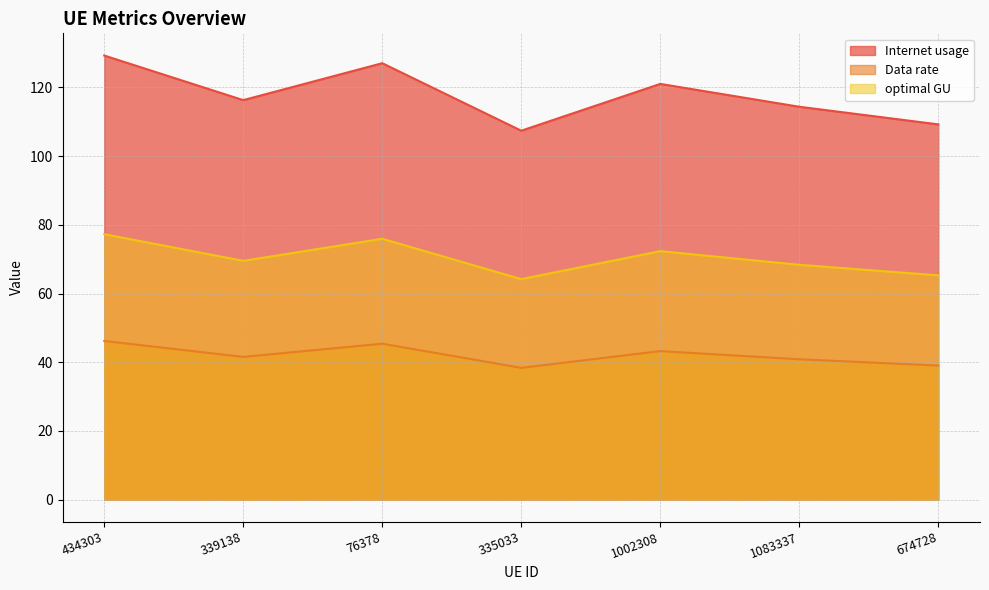

What is the sum of the Data rate values at 674728 and 335033?

77.4